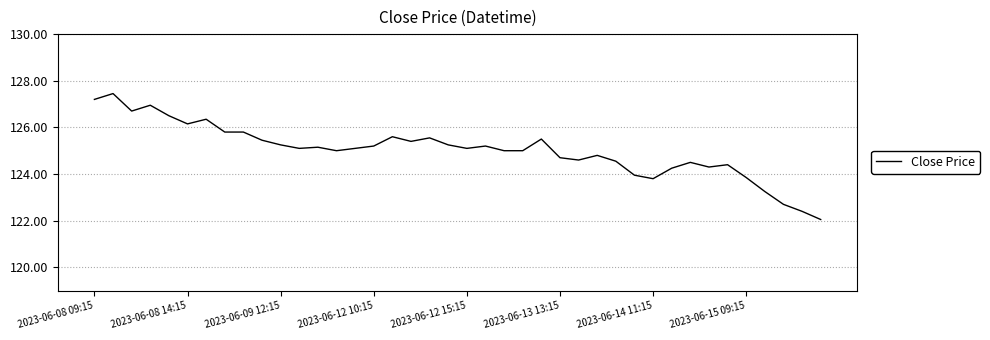

What is the difference between the maximum and minimum values?

5.4